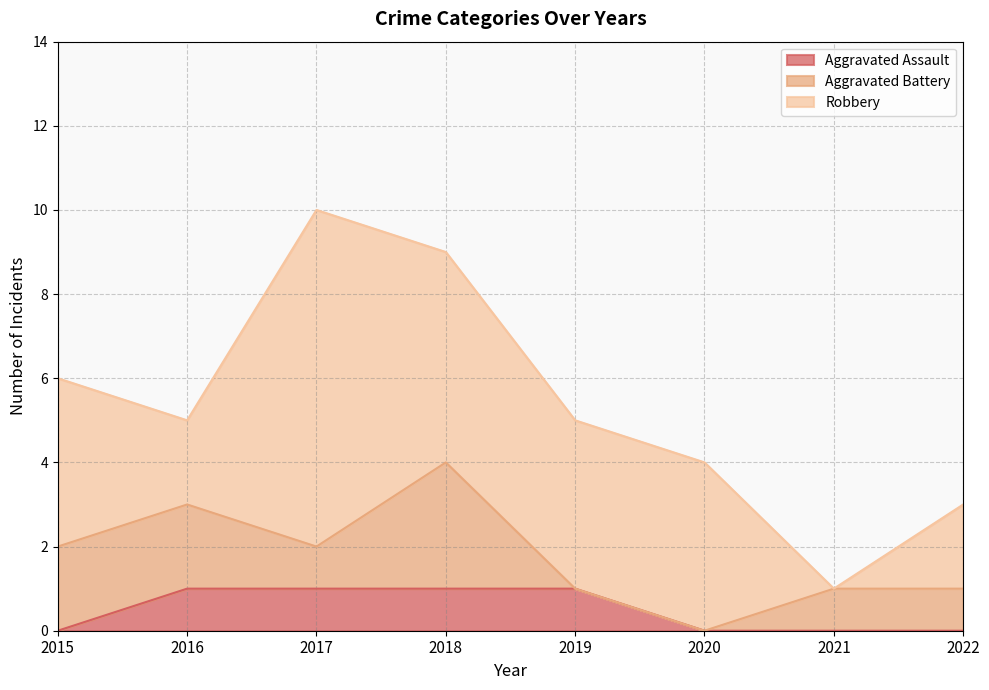

True or false: Robbery has a value of 6 at 2015.

False